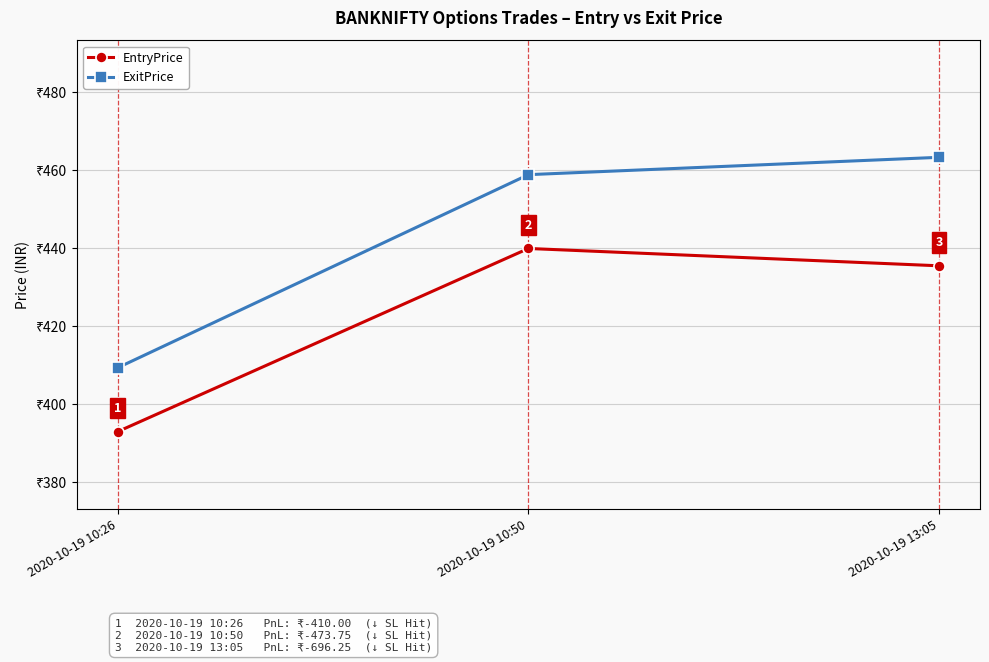

At which category does the chart reach its minimum across all series?

2020-10-19 10:26